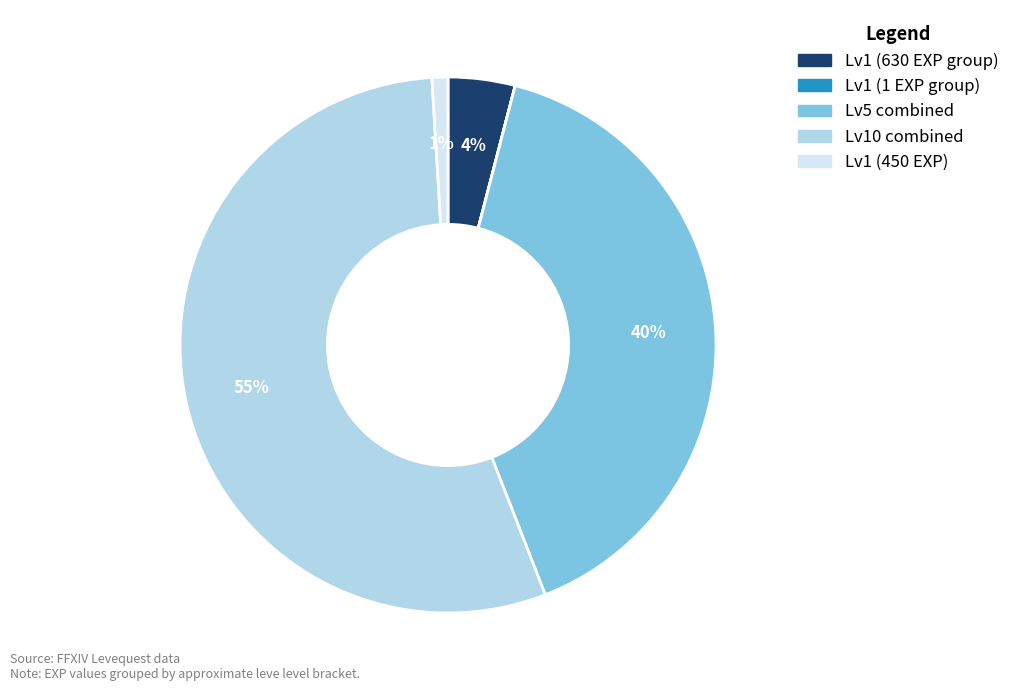

Combined, do Lv5 combined and Lv1 (630 EXP group) account for over 50%?

No